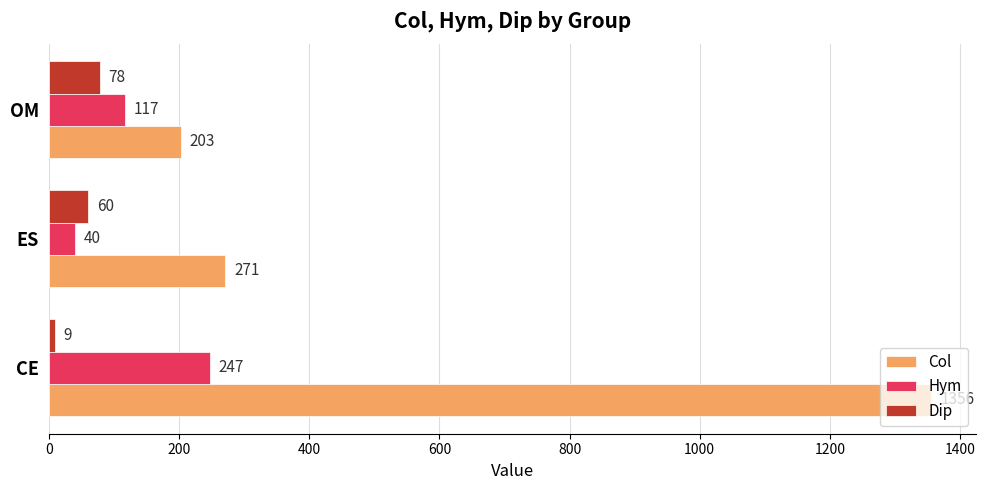

How many values in the Col series are below 271?

1